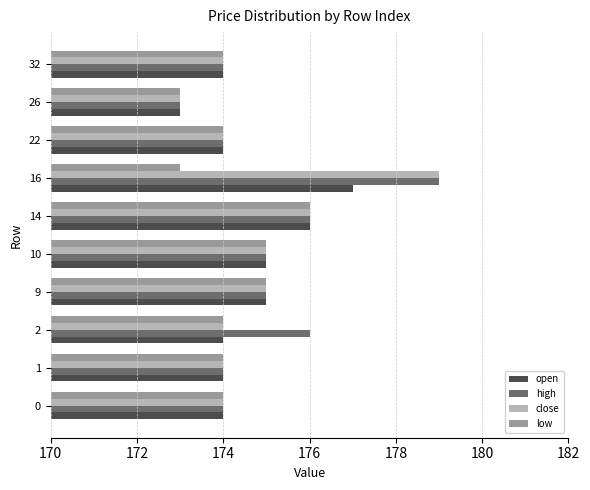

What is the difference between the second highest and minimum values in the high series?

3